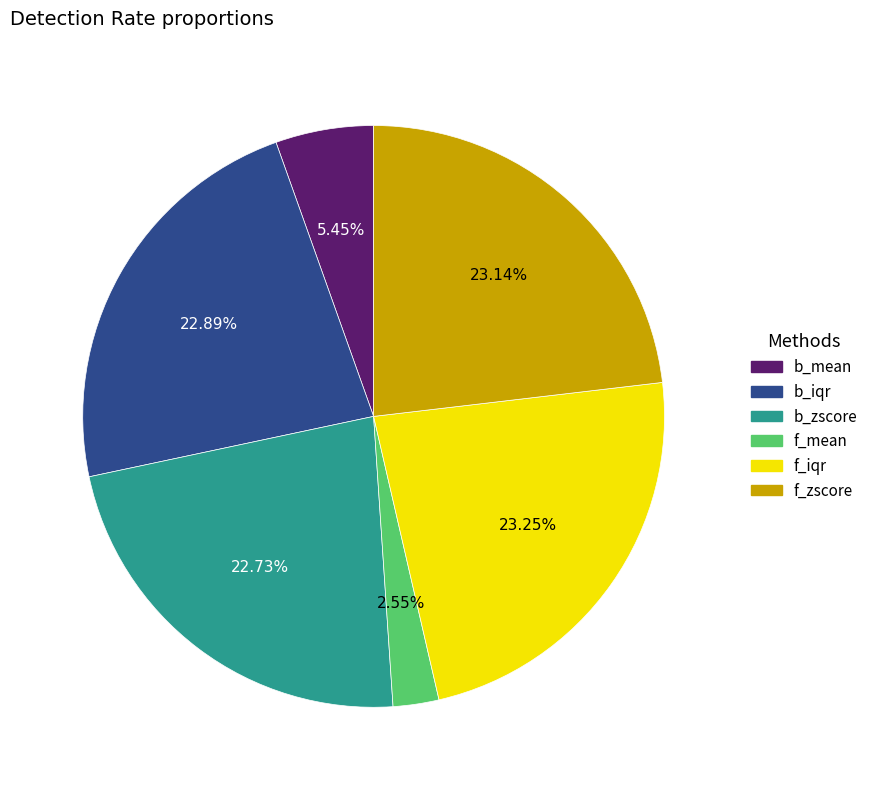

How many slices are in this pie chart?

6